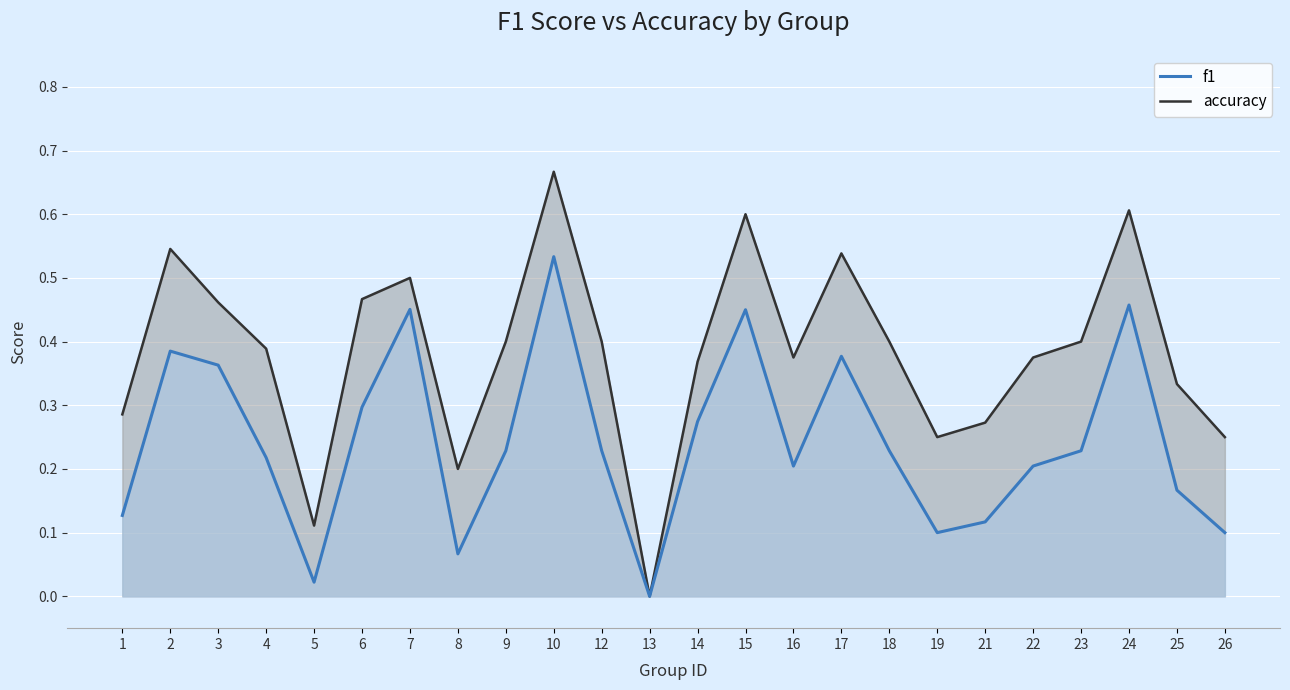

What are all the series names shown in the legend?

f1, accuracy